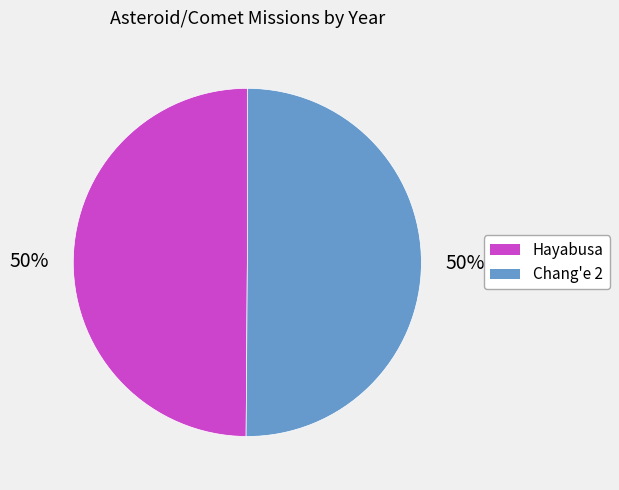

How many slices are in this pie chart?

2